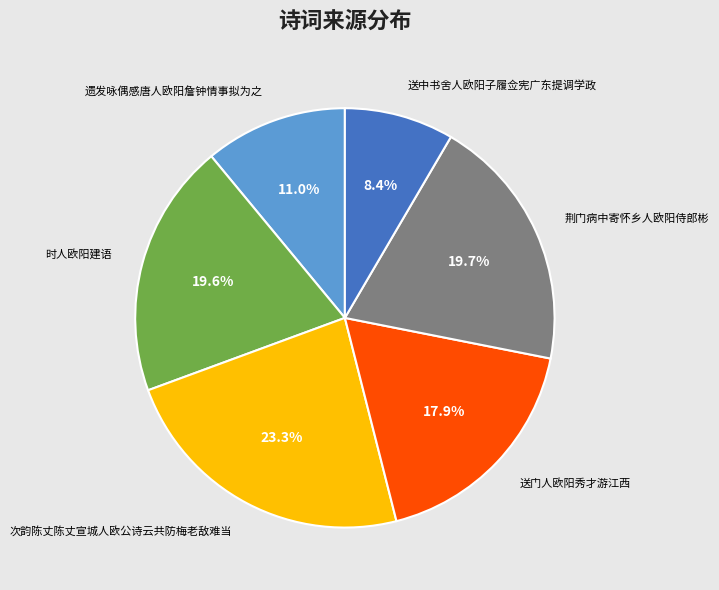

How many slices are in this pie chart?

6